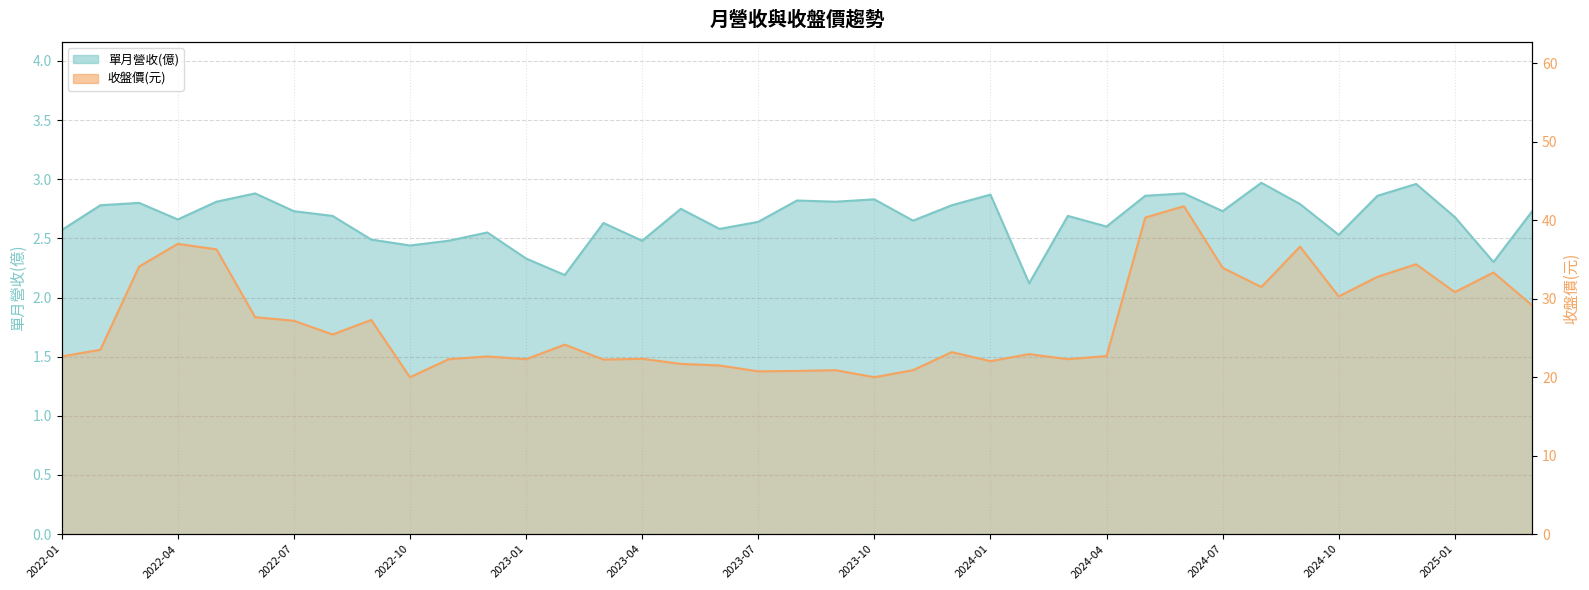

How many distinct data groups are displayed?

2